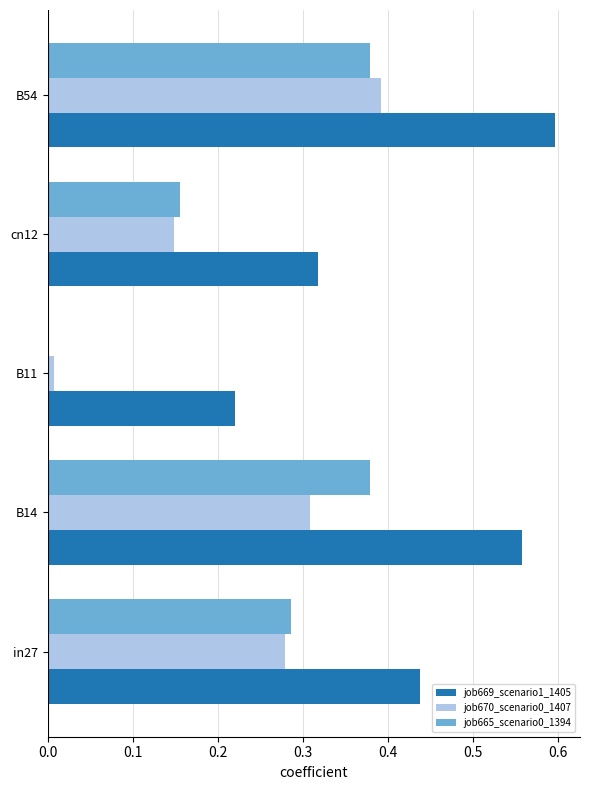

Is it true that job665_scenario0_1394 equals 0.1 at cn12?

False